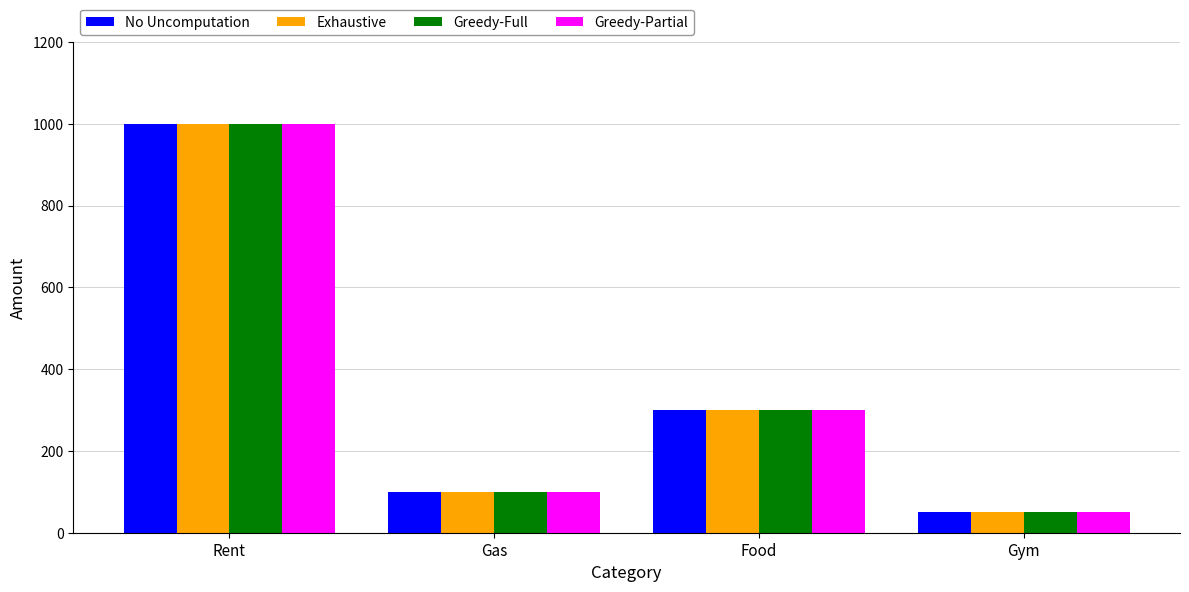

Reading left to right, list all the values displayed in this chart.

No Uncomputation: Rent=1000	Gas=100	Food=300	Gym=50
Exhaustive: Rent=1000	Gas=100	Food=300	Gym=50
Greedy-Full: Rent=1000	Gas=100	Food=300	Gym=50
Greedy-Partial: Rent=1000	Gas=100	Food=300	Gym=50